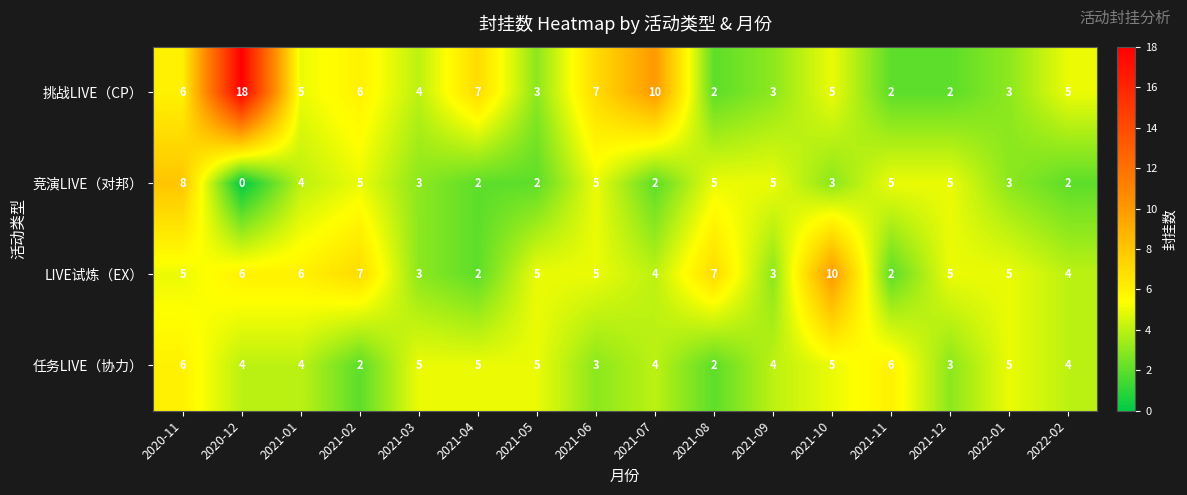

What is the spread (max minus min) of values at 2020-11?

3